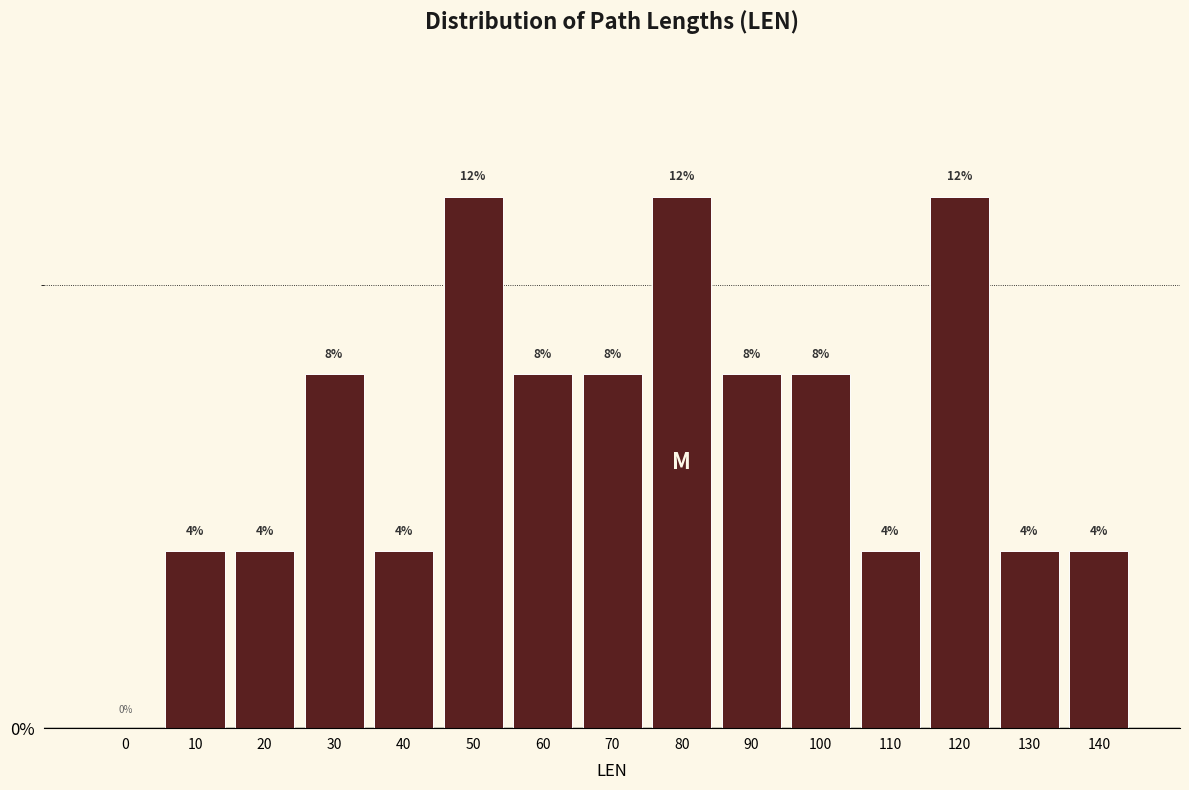

Reading left to right, extract all data points from this chart.

0=0	10=4	20=4	30=8	40=4	50=12	60=8	70=8	80=12	90=8	100=8	110=4	120=12	130=4	140=4